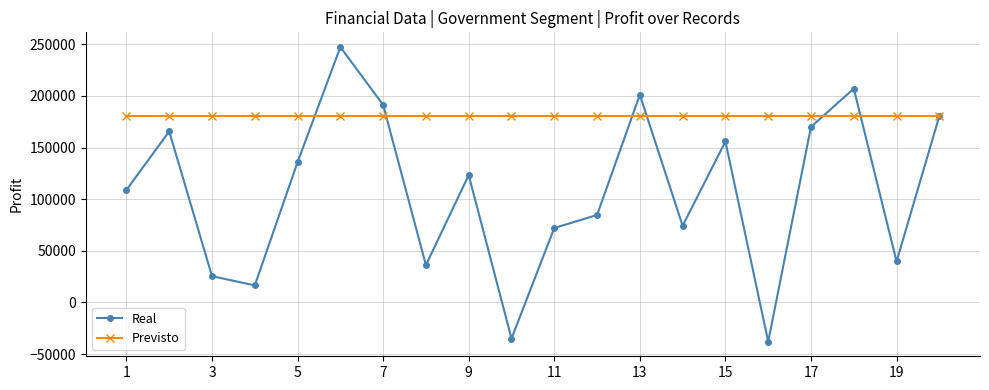

What is the smallest value displayed?

-37886